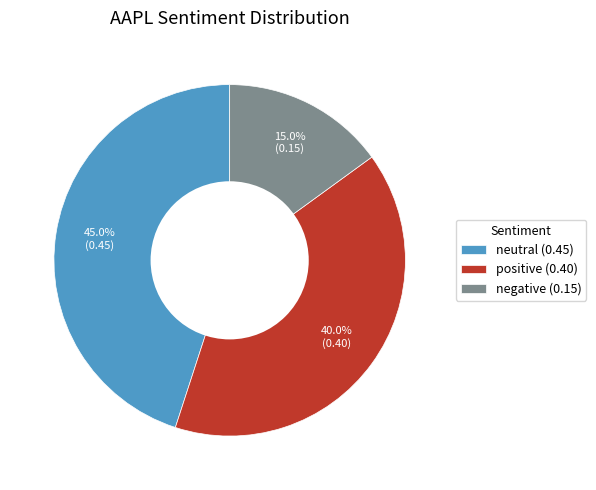

To the nearest percent, what percentage of the pie is positive?

40%